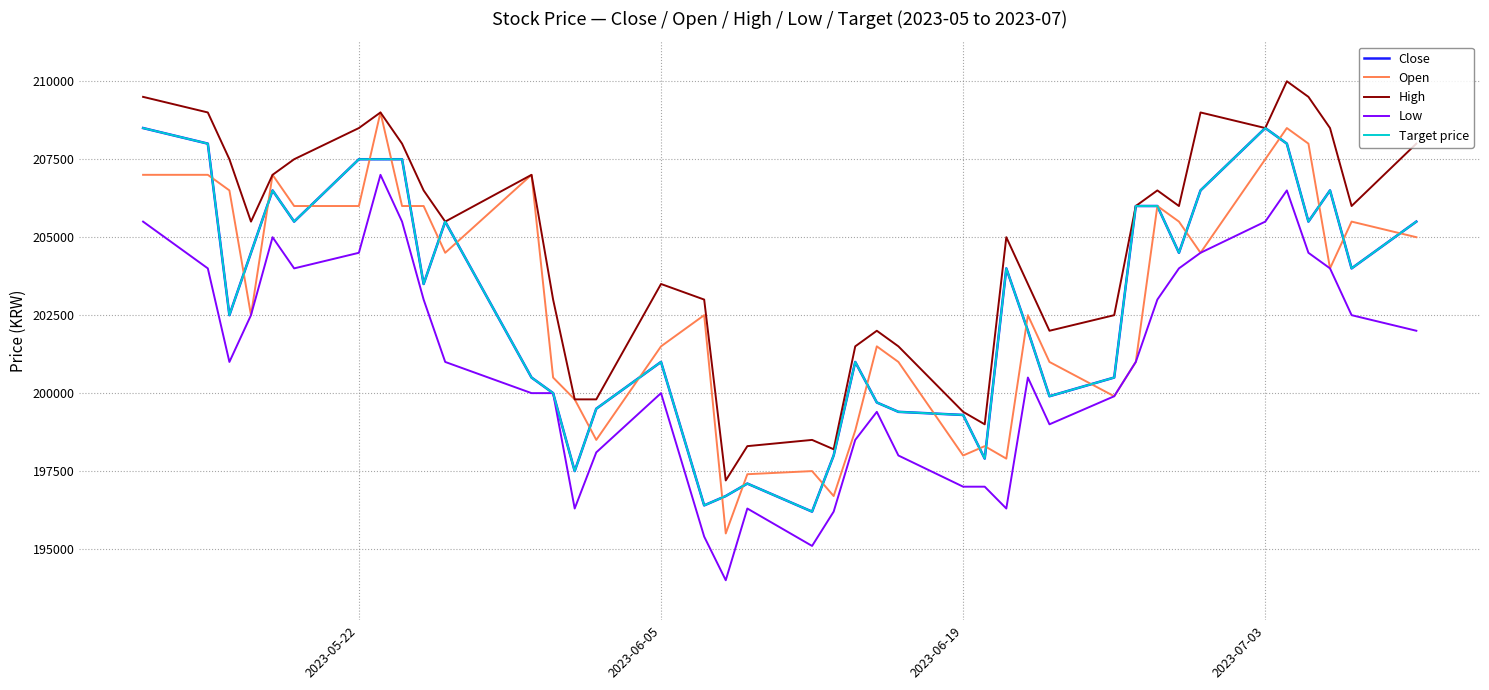

What is the value of the Target price point at the 21st from the left?

198000